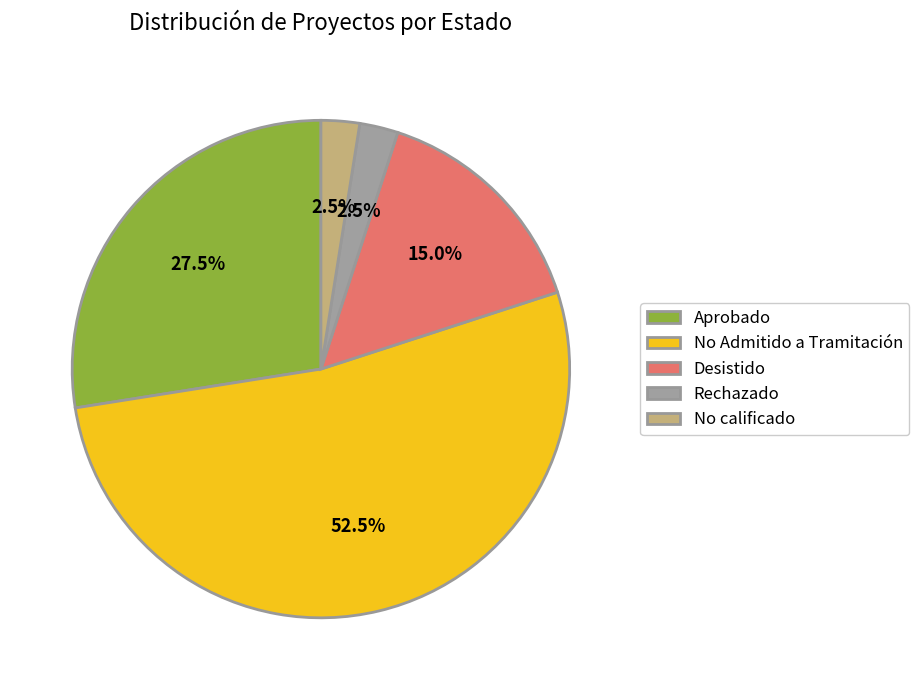

Which has a higher value, No calificado or Desistido?

Desistido